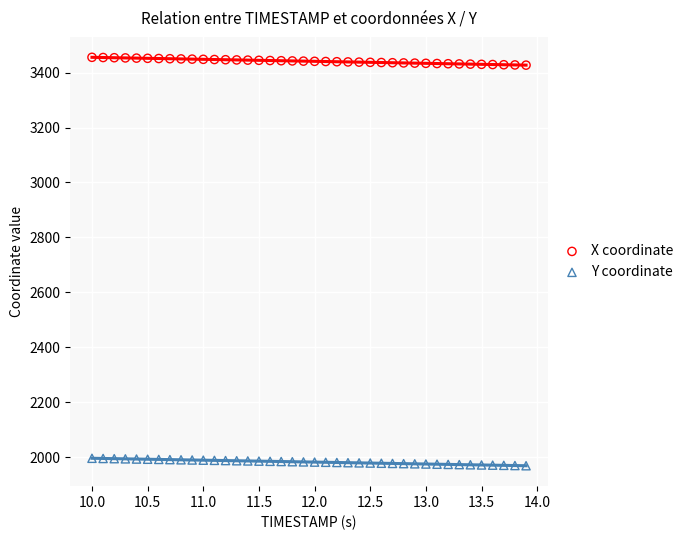

Which series has the largest Y range (max minus min)?

X coordinate